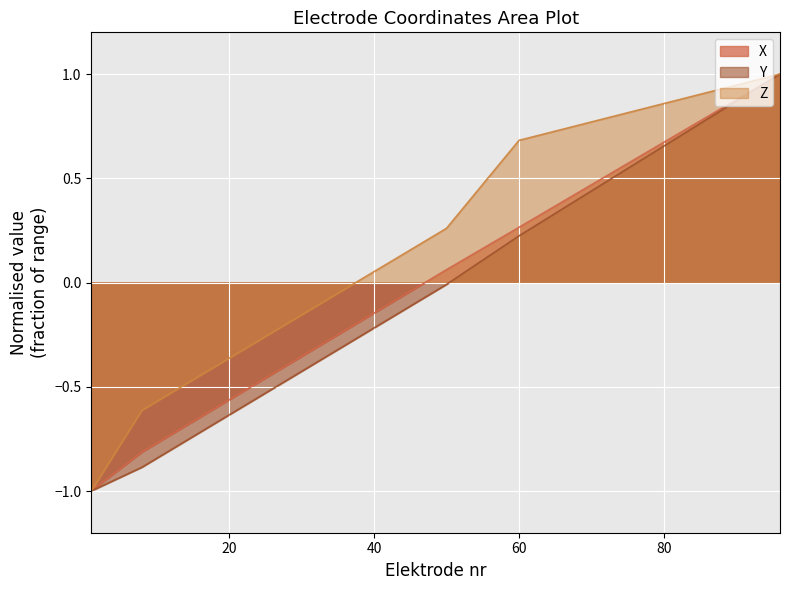

What is the average value of the Y series?

-0.1